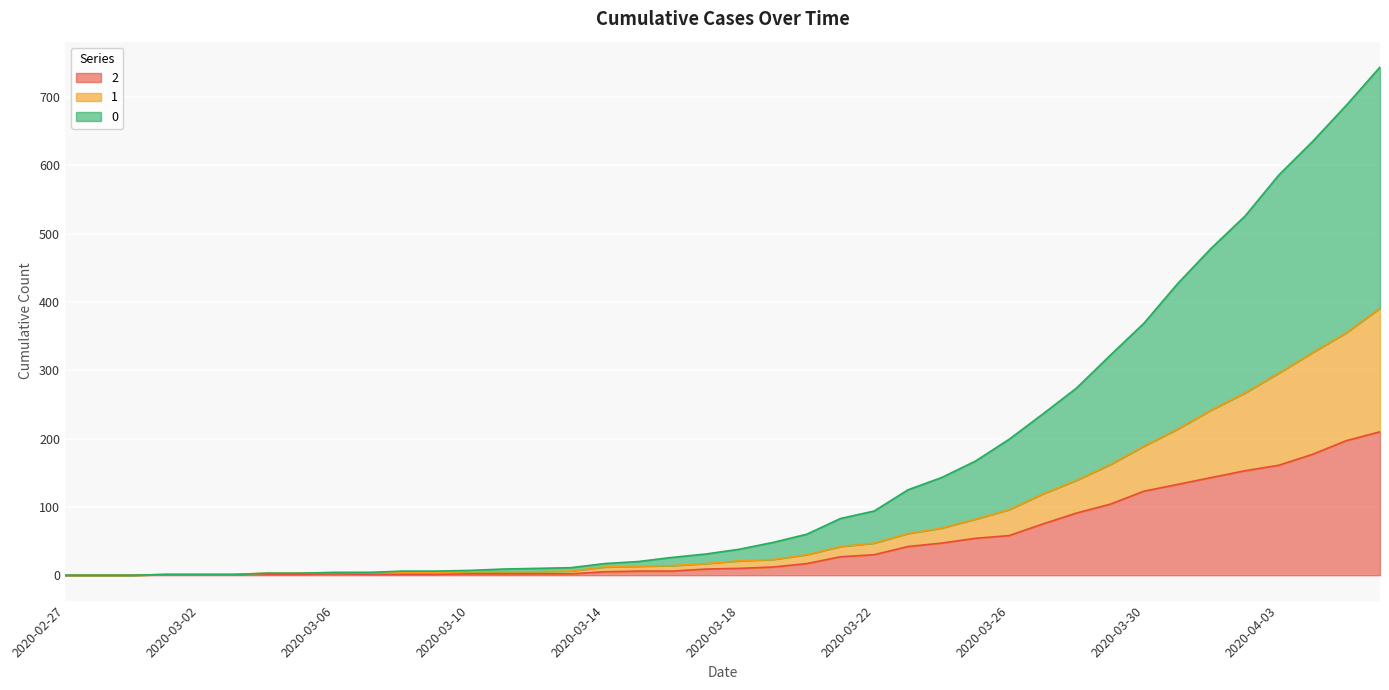

What is the spread (max minus min) of values at 2020-03-09?

5